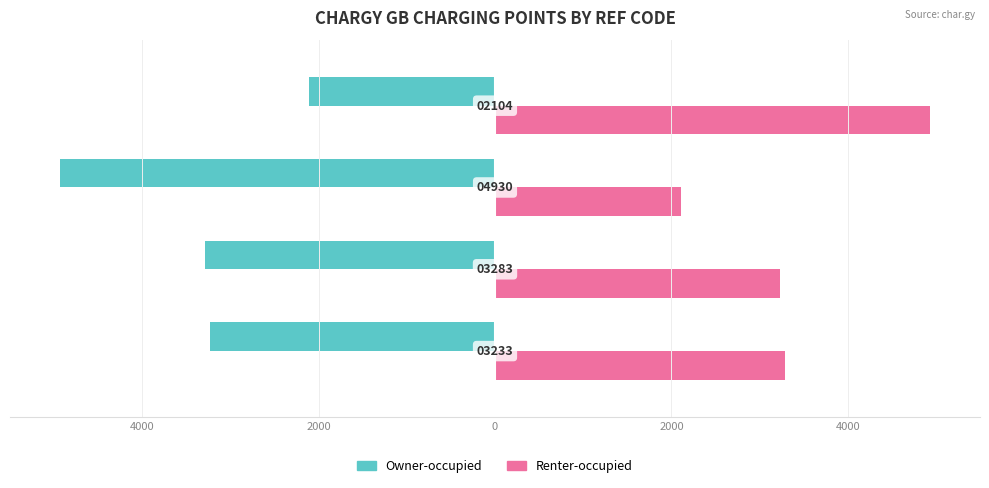

What are all the series names shown in the legend?

Owner-occupied, Renter-occupied